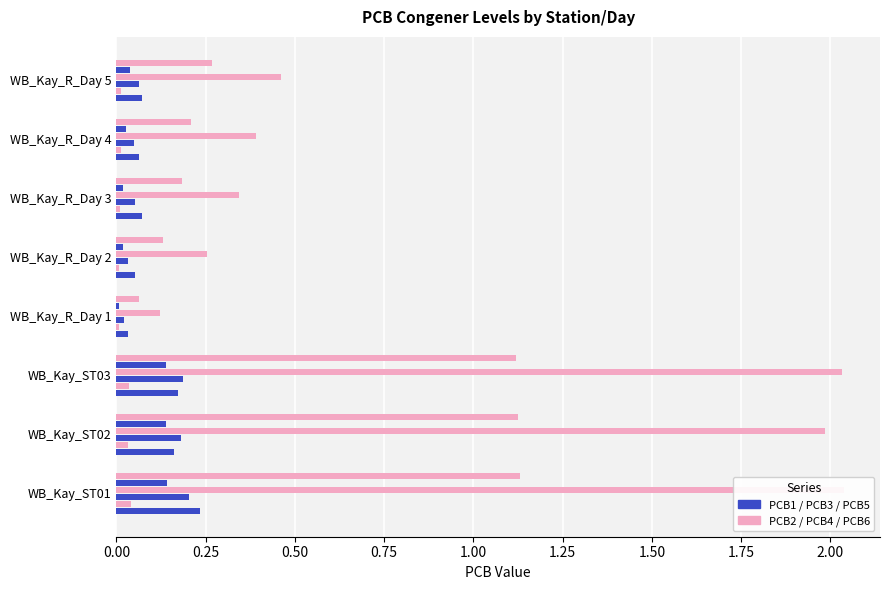

Is it true that PCB6 equals 0.1 at WB_Kay_R_Day 1?

True